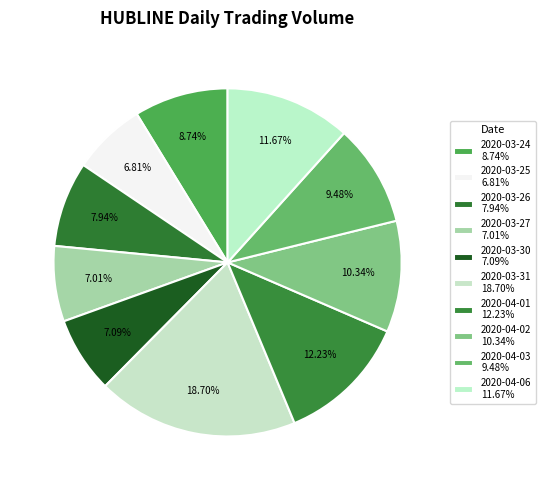

What is the total percentage of 2020-04-03 and 2020-03-26?

17.4%